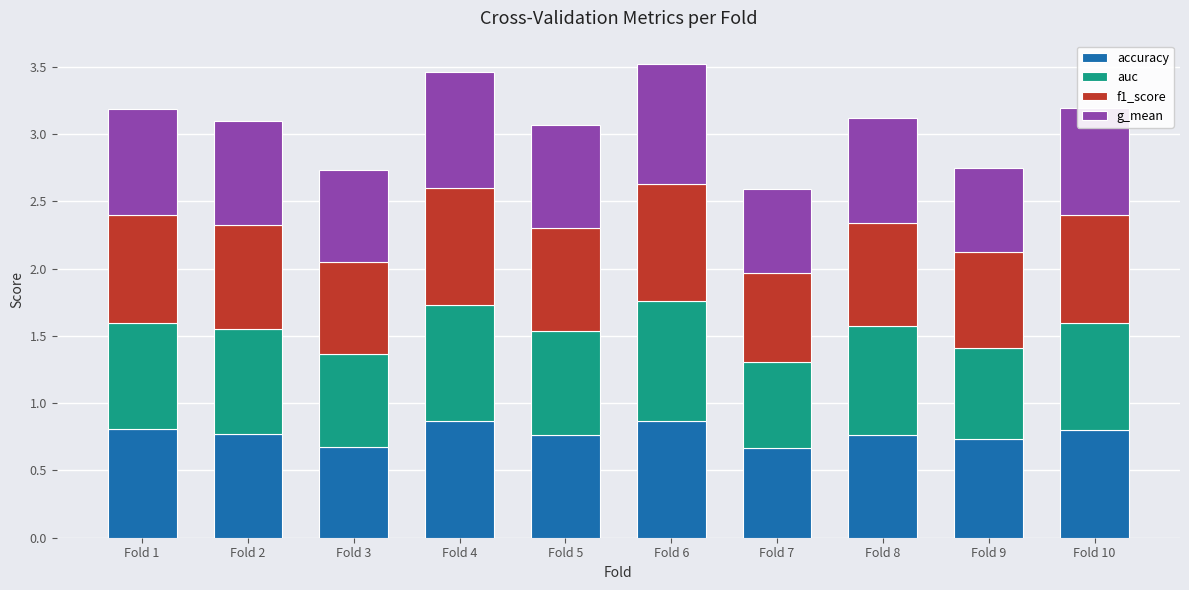

What is the sum of the accuracy values at Fold 4 and Fold 3?

1.5